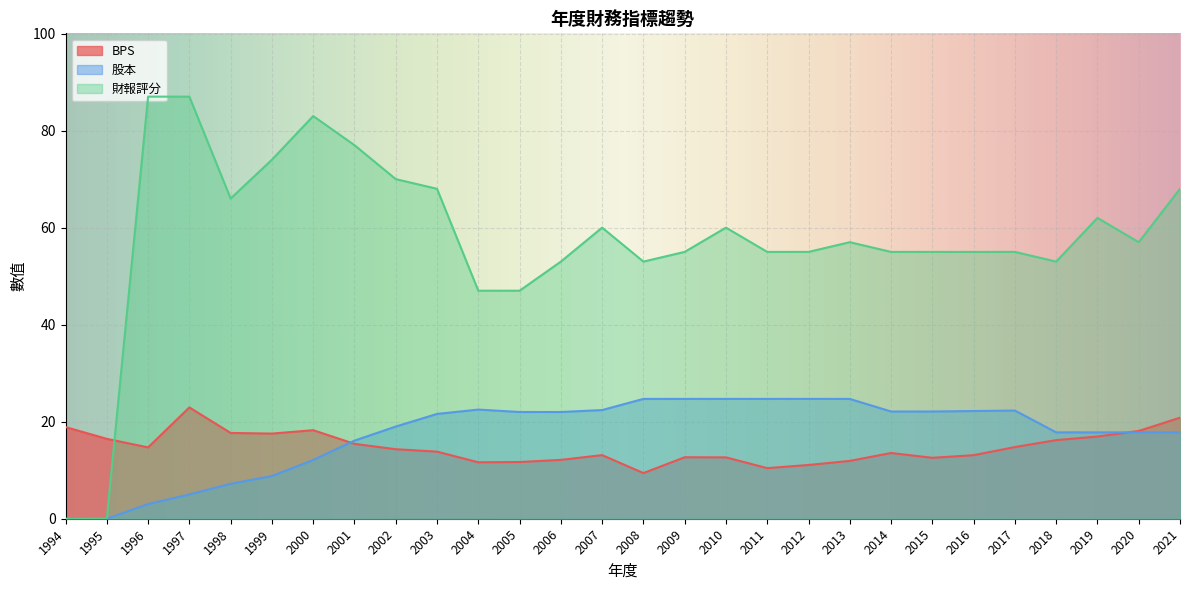

The value of 股本 at 2017 is 7.9. True or false?

False